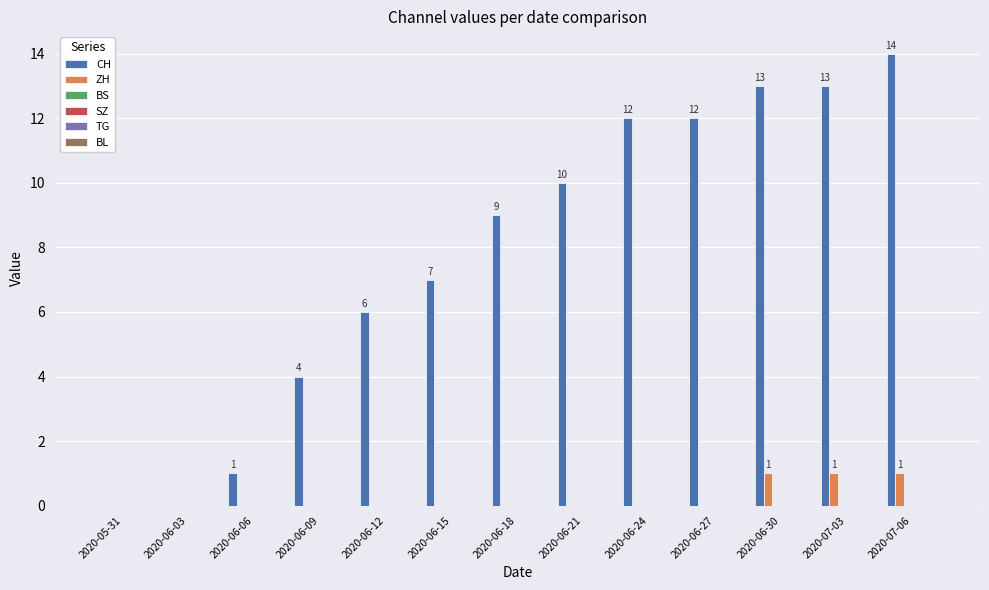

Which series has the largest total across all categories?

CH